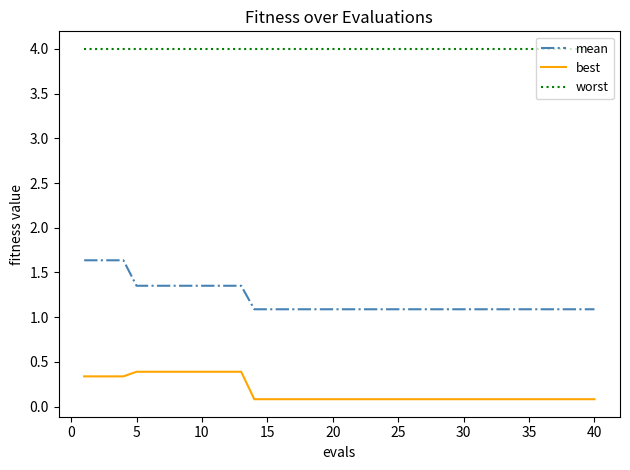

What is the maximum value for best?

0.4